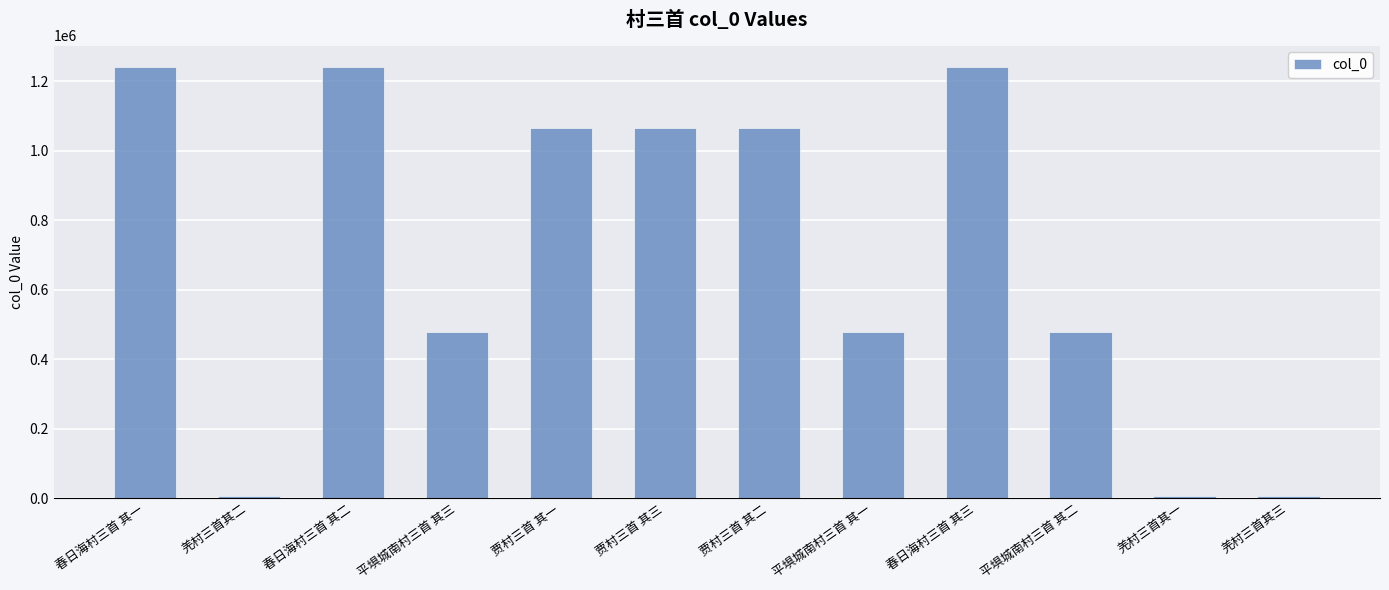

Is it true that the value at 平埧城南村三首 其二 is 718870?

False